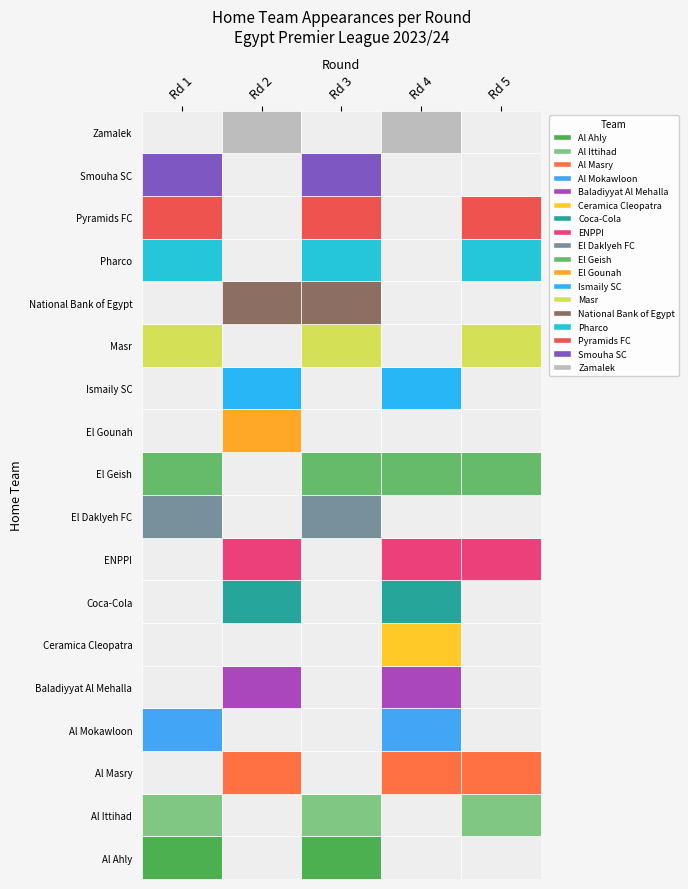

What is the difference between the maximum and minimum values in the Baladiyyat Al Mehalla series?

1